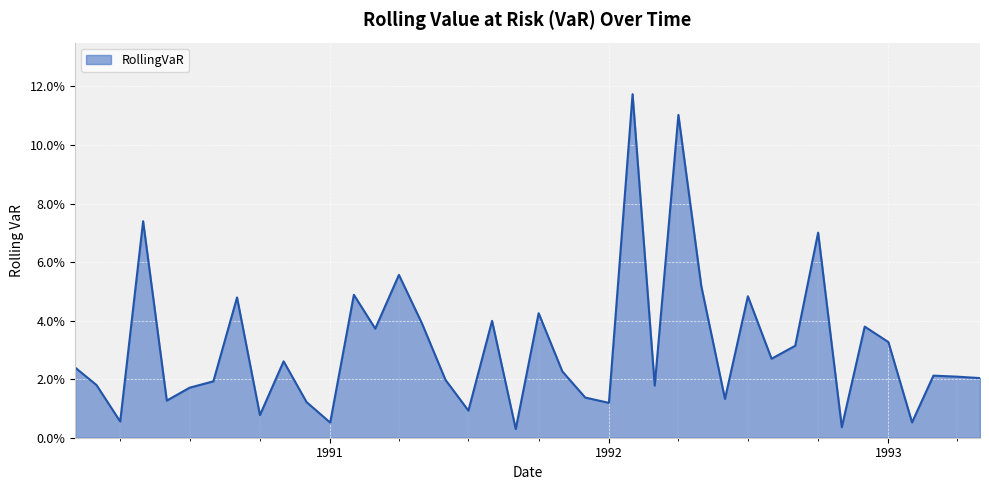

Is this an area chart (filled region under the line)?

Yes